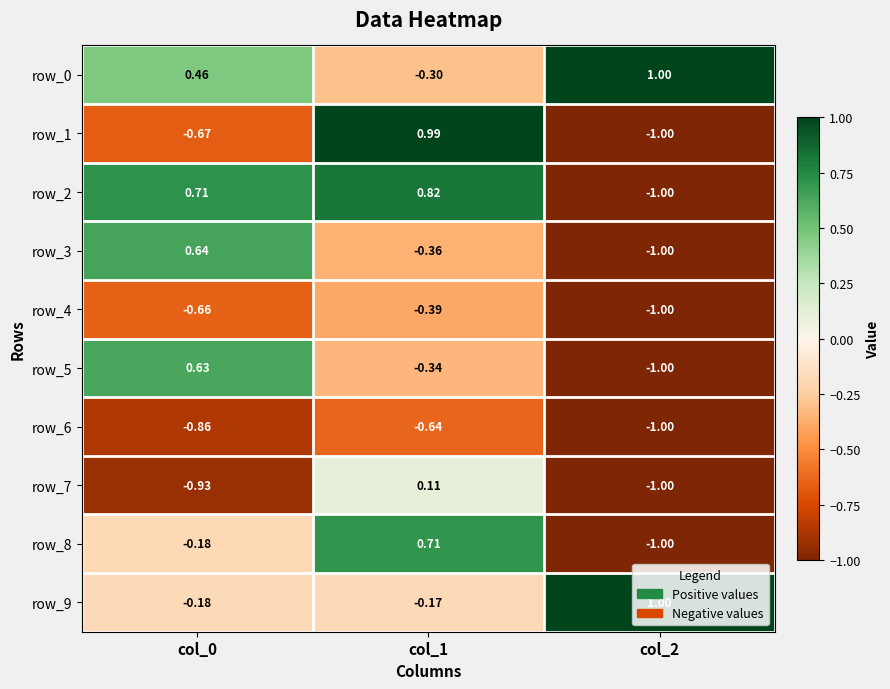

Where is row_6 nearest to the value 0?

col_1